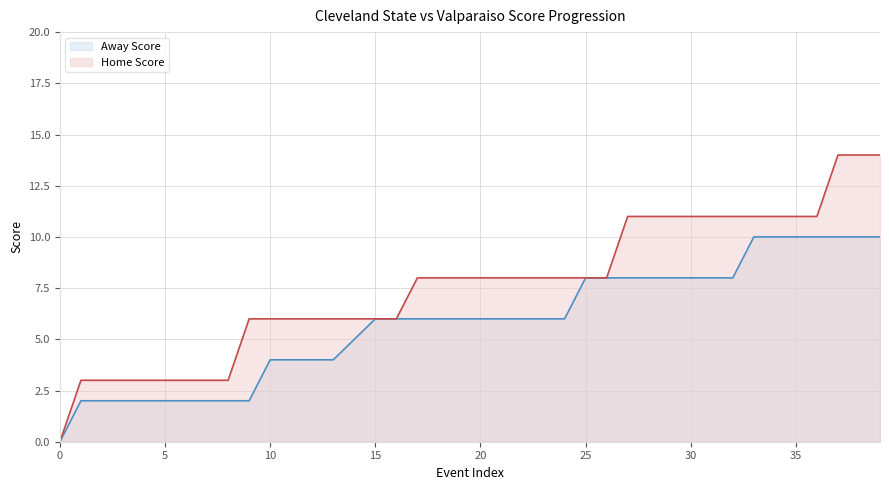

True or false: Home Score and Away Score cross at least once.

False